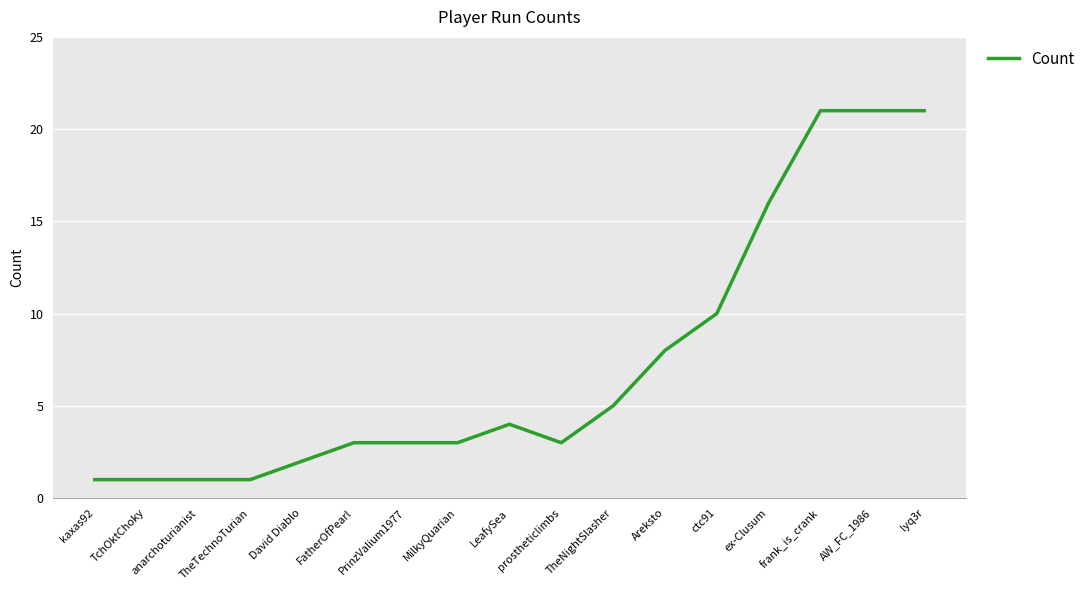

What is the average value?

7